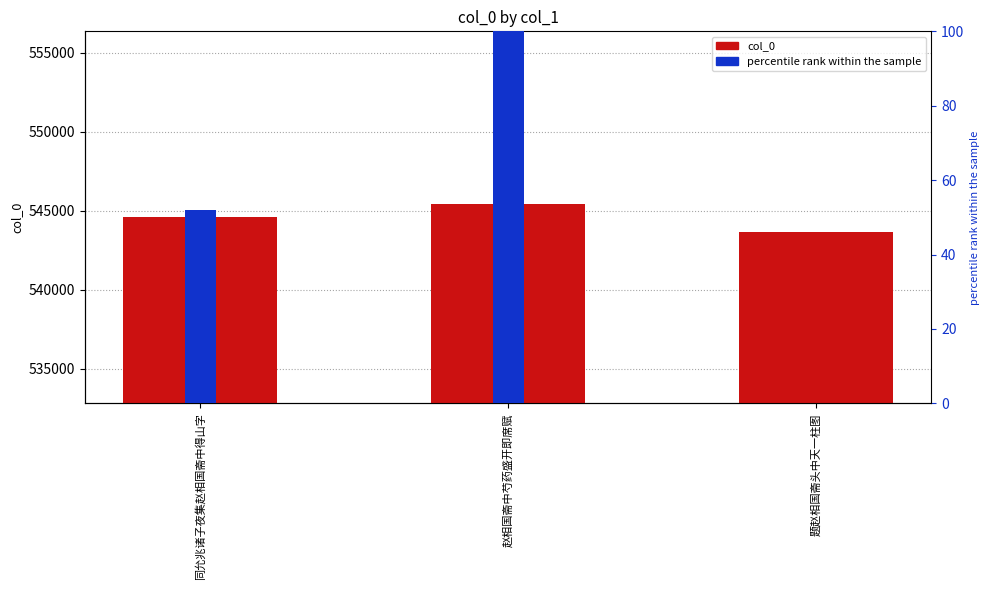

How many bars are there in each group?

2